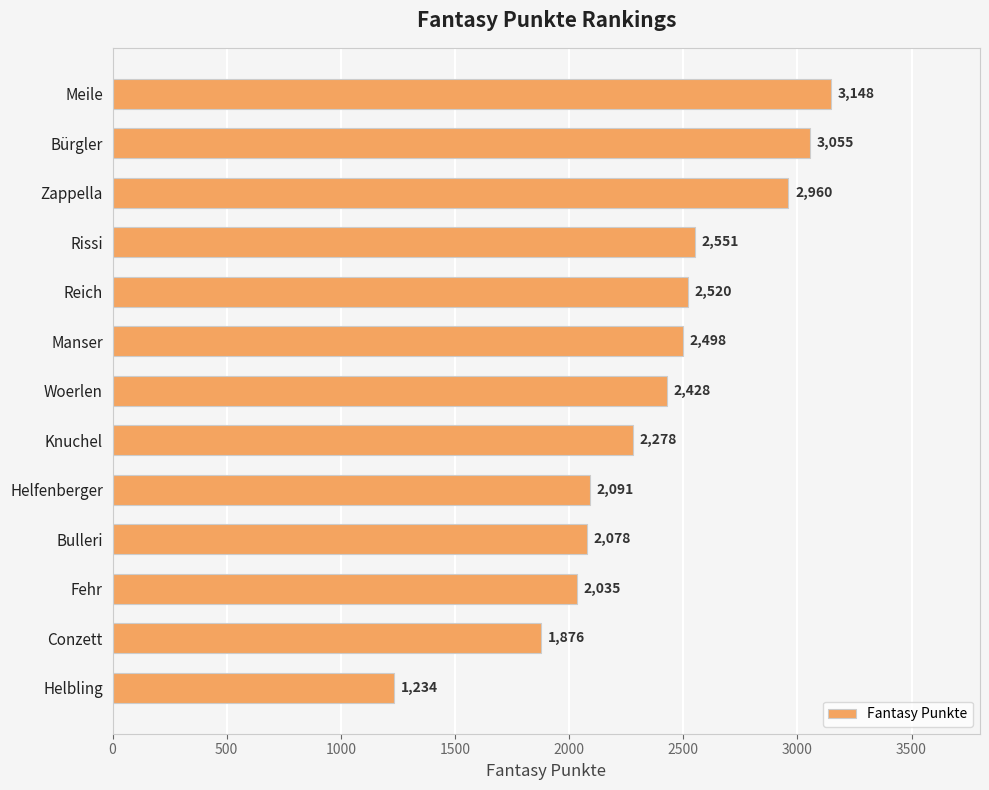

What is the label of the 2nd bar from the bottom?

Conzett